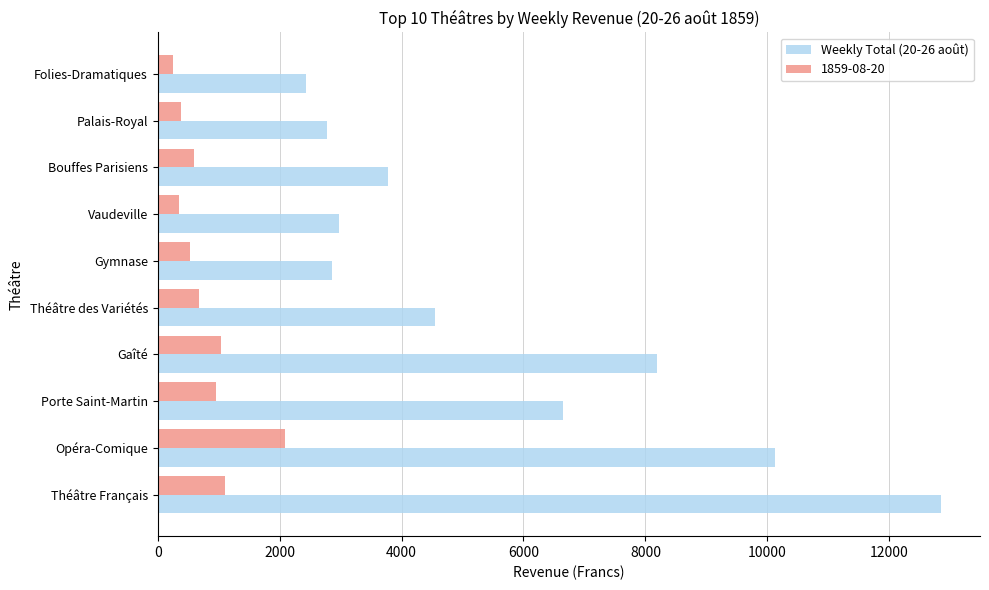

What is the smallest value displayed?

257.1